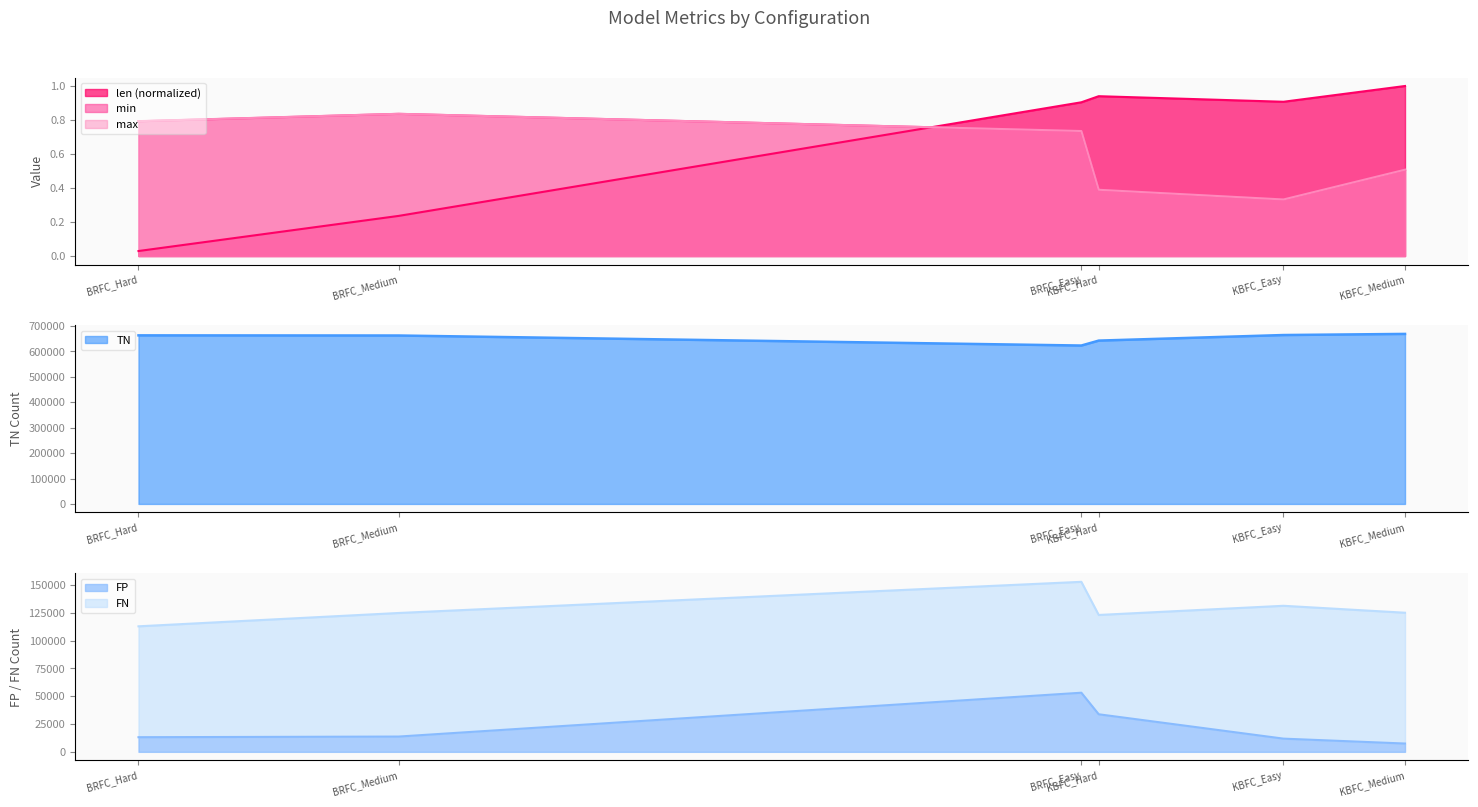

How many interior local peaks does the FP series have?

1